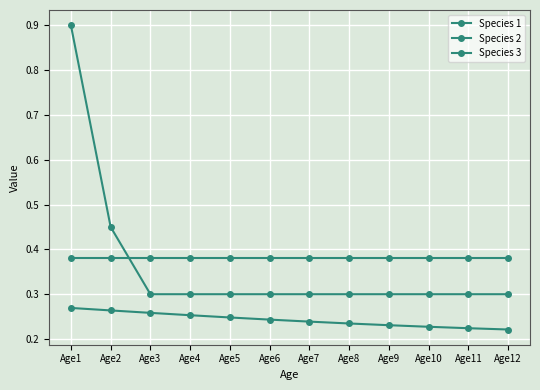

The value of Species 2 at Age9 is 0.4. True or false?

True